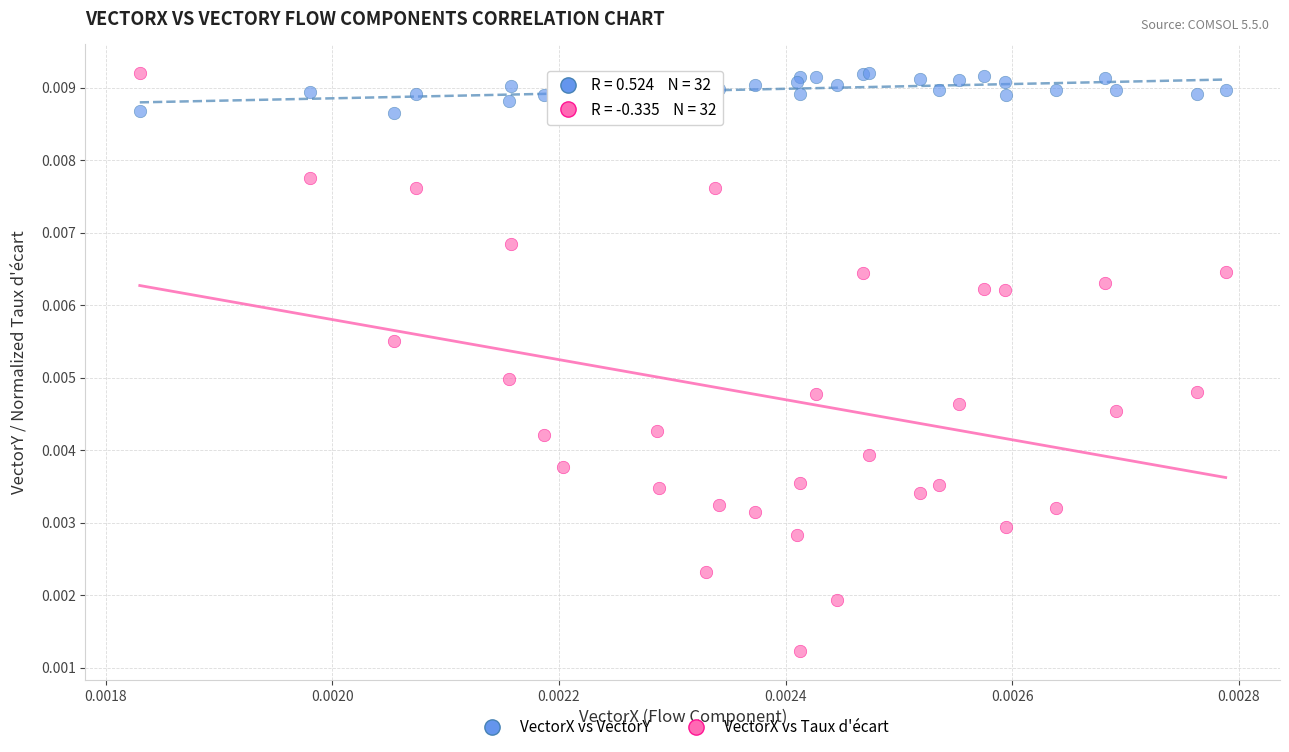

Which series has the widest spread of Y values?

VectorX vs Taux d'écart